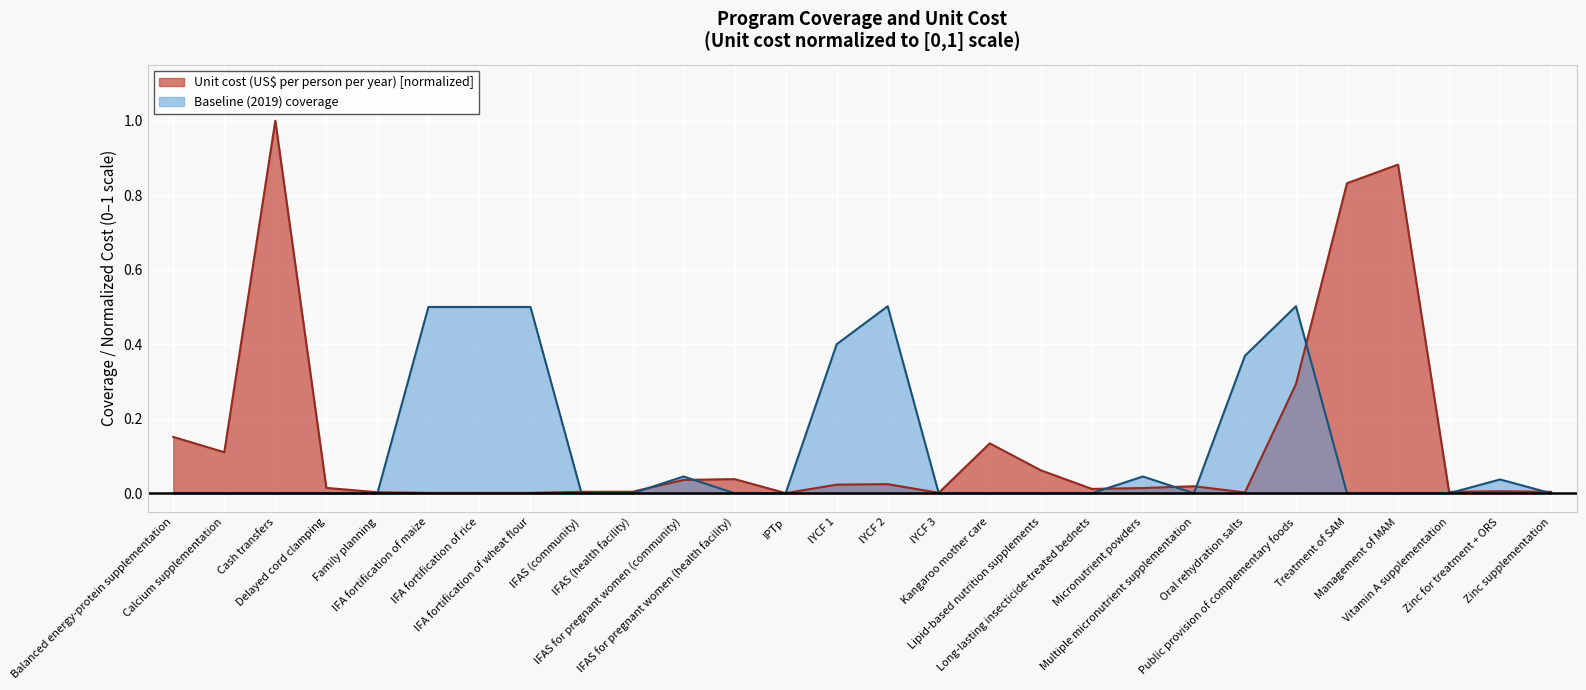

Reading left to right, extract all data points from this chart.

Unit cost (US$ per person per year): 0.2	0.1	1.0	0.0	0.0	0.0	0.0	0.0	0.0	0.0	0.0	0.0	0.0	0.0	0.0	0.0	0.1	0.1	0.0	0.0	0.0	0.0	0.3	0.8	0.9	0.0	0.0	0.0
Baseline (2019) coverage: 0.0	0.0	0.0	0.0	0.0	0.5	0.5	0.5	0.0	0.0	0.0	0.0	0.0	0.4	0.5	0.0	0.0	0.0	0.0	0.0	0.0	0.4	0.5	0.0	0.0	0.0	0.0	0.0